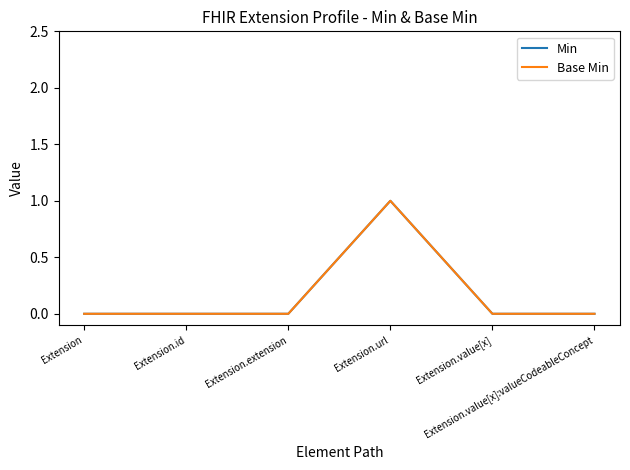

Does the chart display data point markers on the line(s)?

No